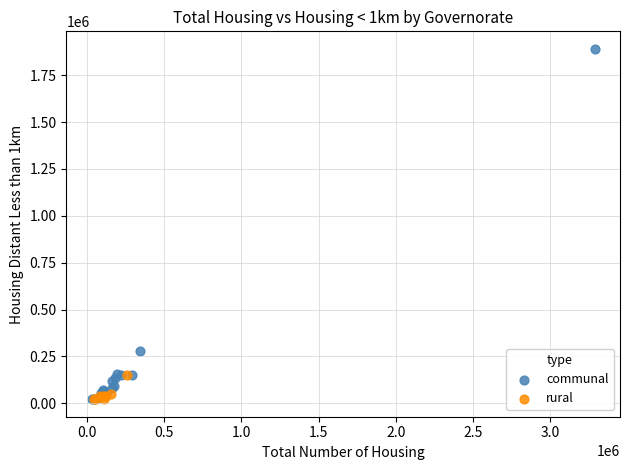

Which series has the largest Y range (max minus min)?

communal